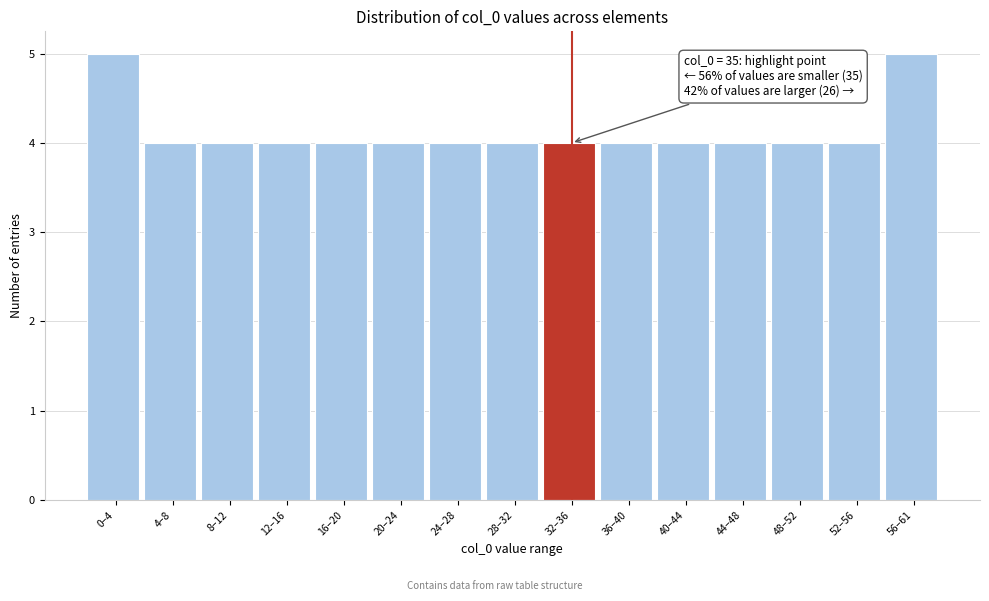

Reading left to right, what are all the values shown in this chart?

0–4=5	4–8=4	8–12=4	12–16=4	16–20=4	20–24=4	24–28=4	28–32=4	32–36=4	36–40=4	40–44=4	44–48=4	48–52=4	52–56=4	56–61=5